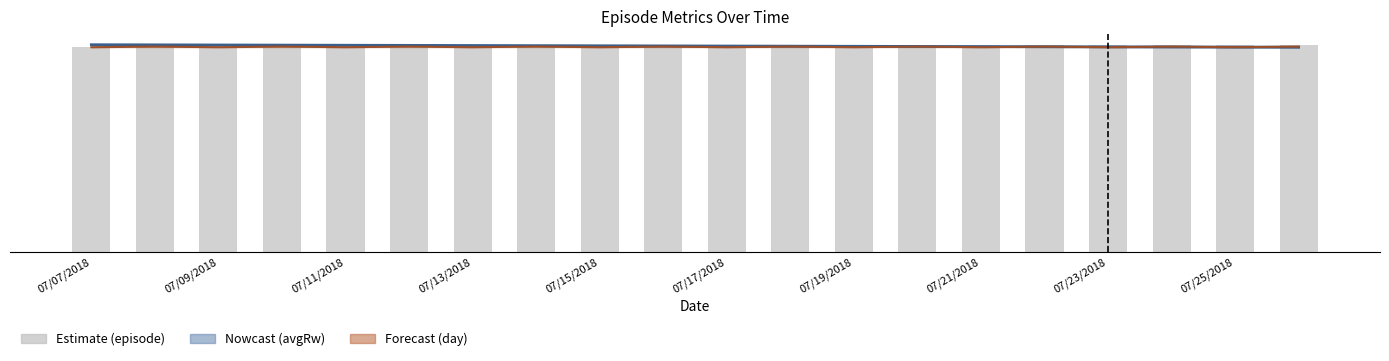

What is the approximate value at 07/17/2018, to the nearest 10?

1650